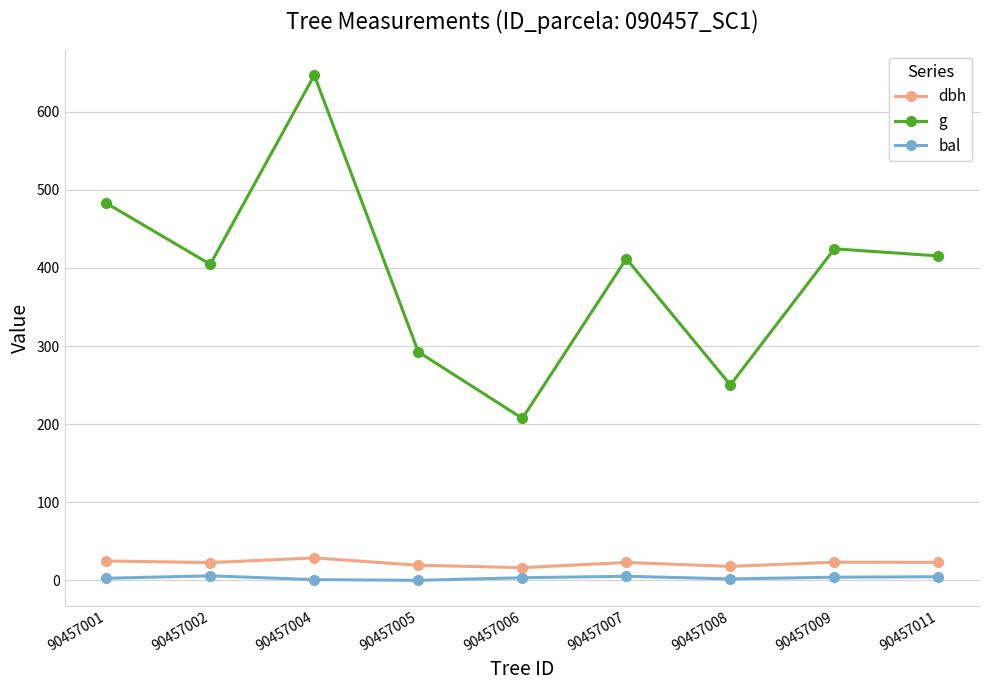

What is the difference between the second highest and second lowest values in the g series?

232.8